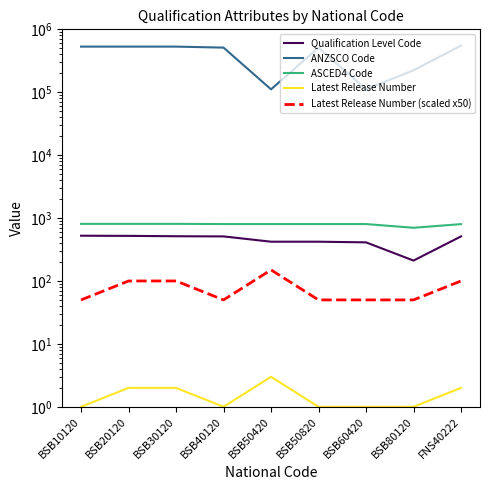

At which label is Qualification Level Code closest to 367?

BSB60420